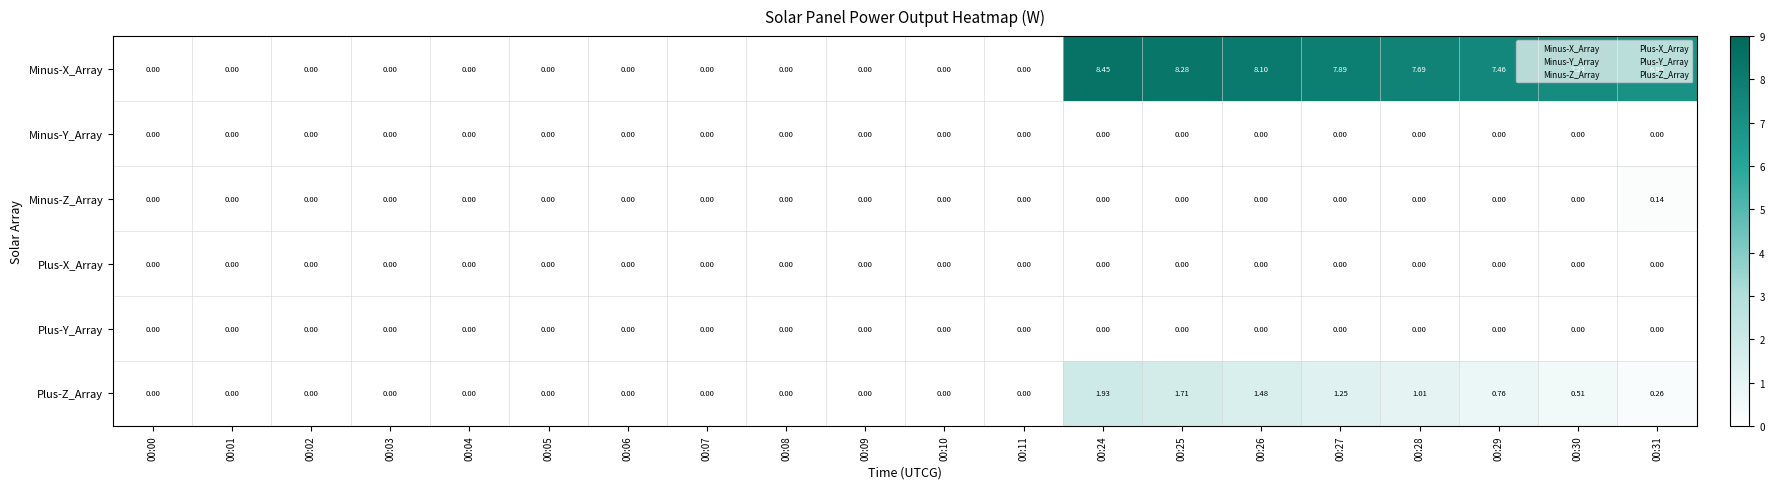

Which series has the widest spread of values?

Minus-X_Array